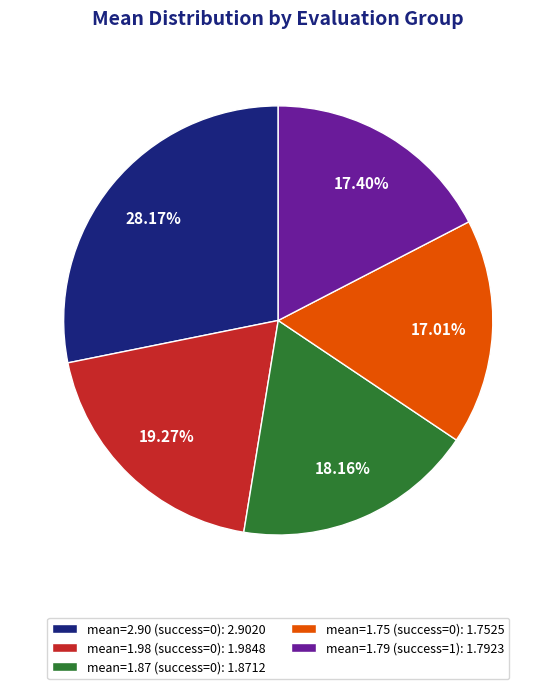

Does any single category account for the majority?

No